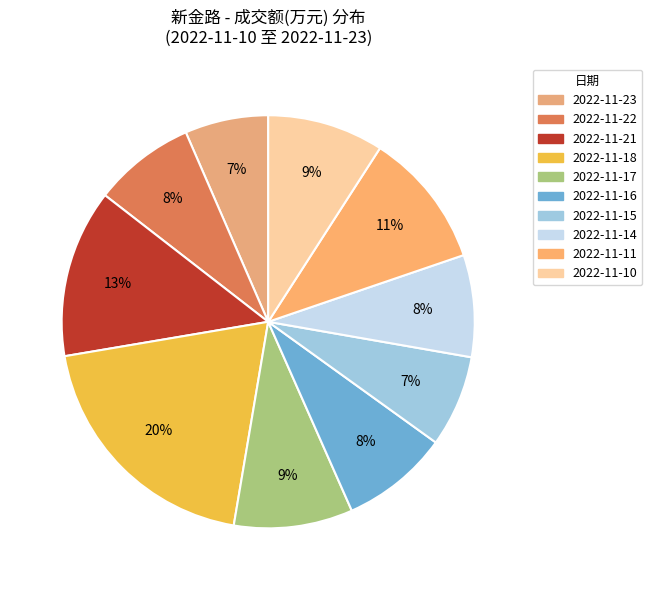

Between 2022-11-23 and 2022-11-15, which is larger?

2022-11-15